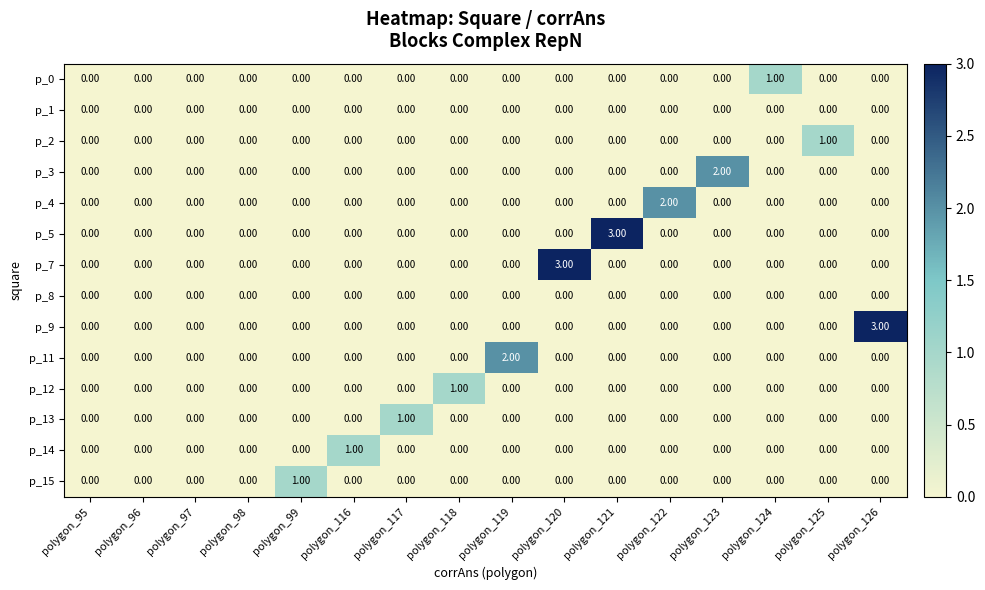

What is the difference between the maximum and second lowest values in the p_5 series?

3